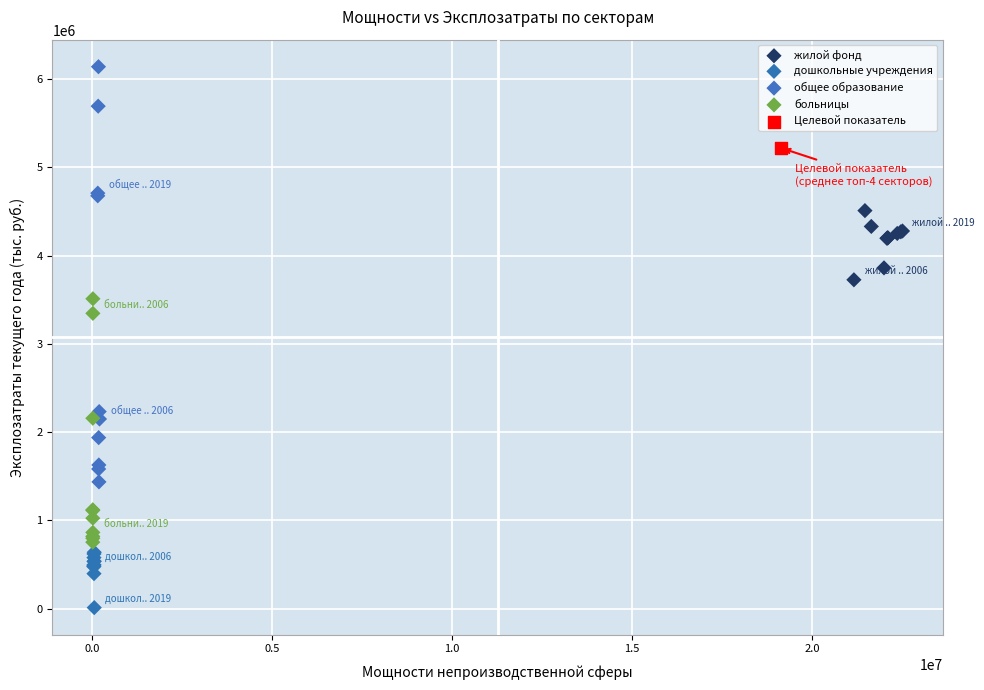

Which series contains the highest Y value?

общее образование